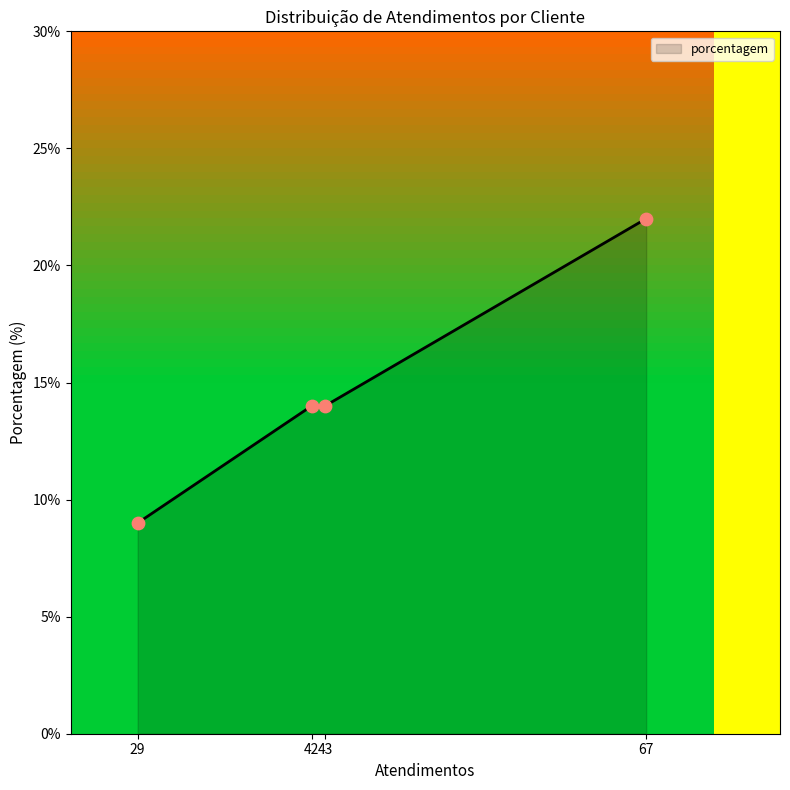

What is the change in value from 43 to 67?

+8